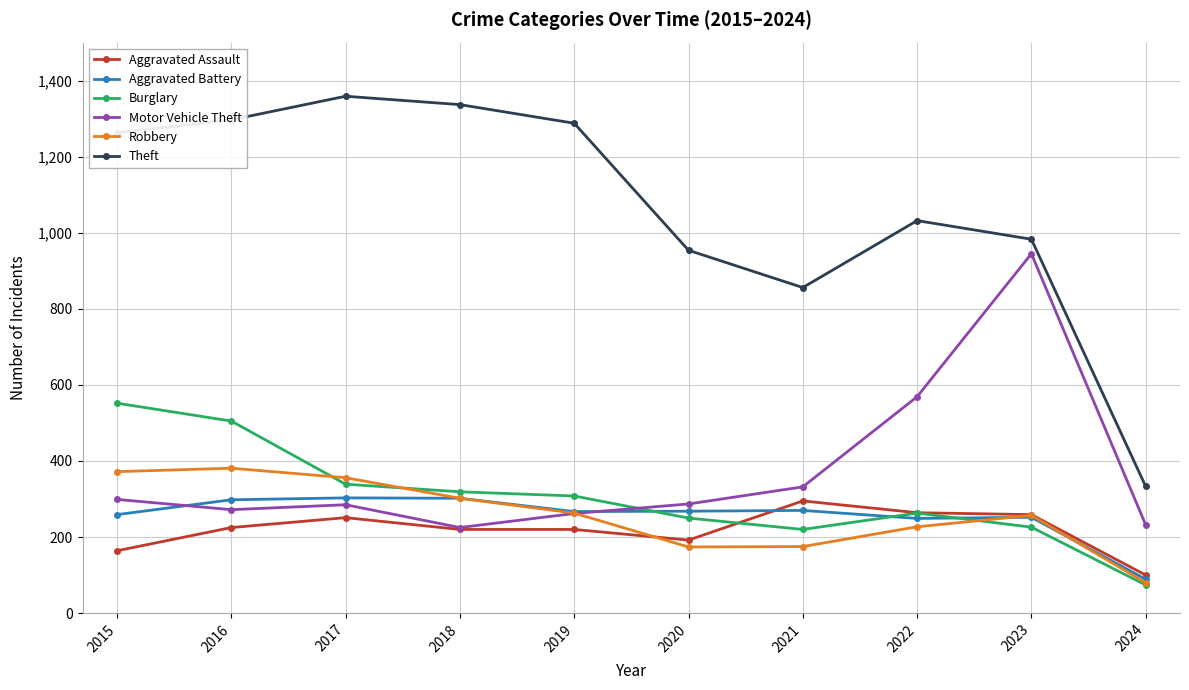

What is the total value across all series at 2015?

2909